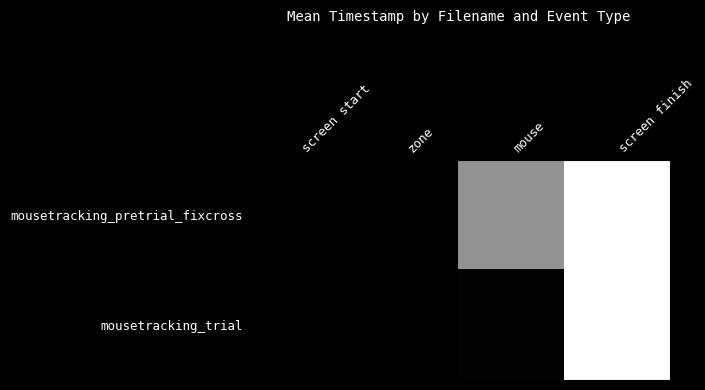

Which series has the widest spread of values?

mousetracking_trial